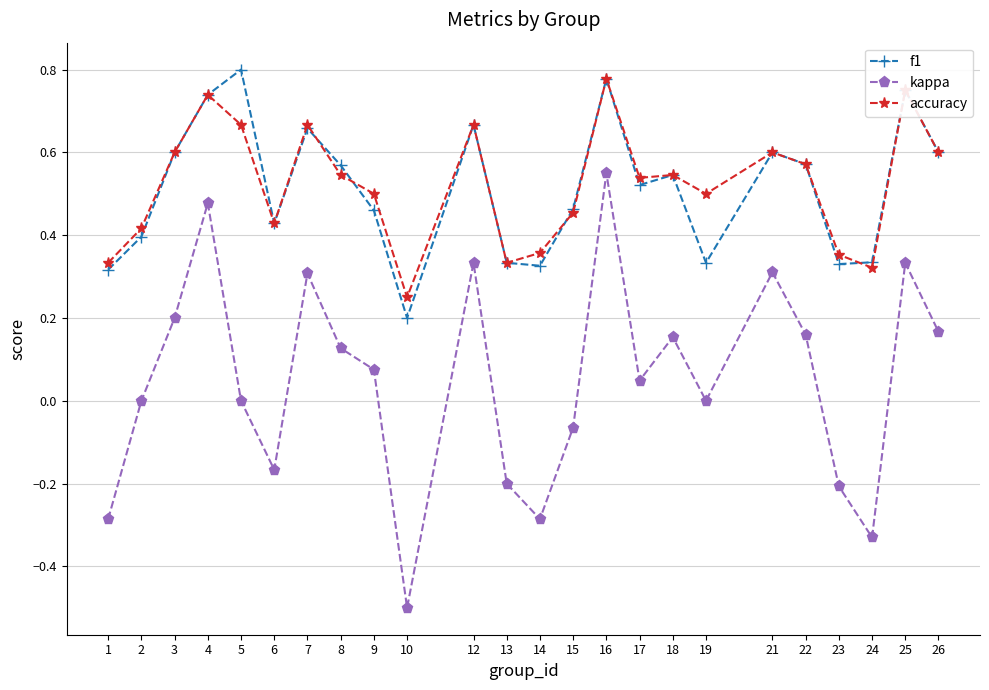

What is the value of the kappa point at the 10th from the left?

-0.5